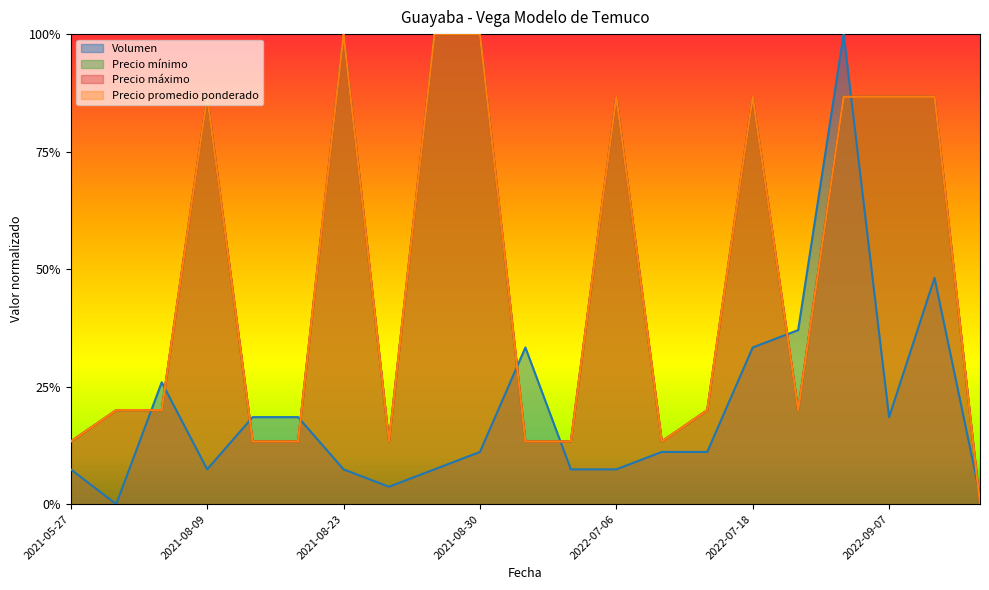

Which series has the largest range (max minus min)?

Volumen